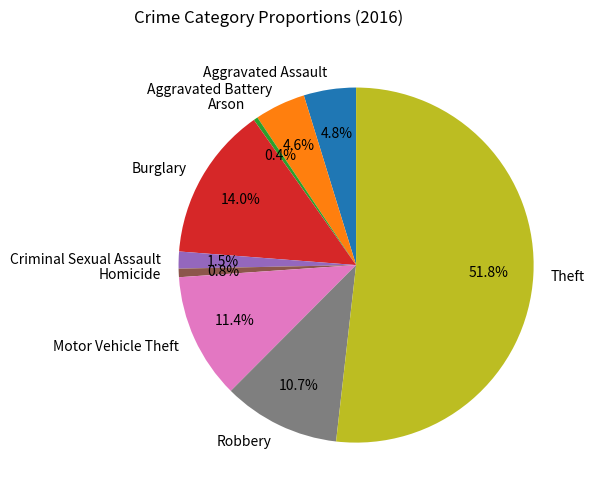

Which category has the biggest portion of the pie?

Theft